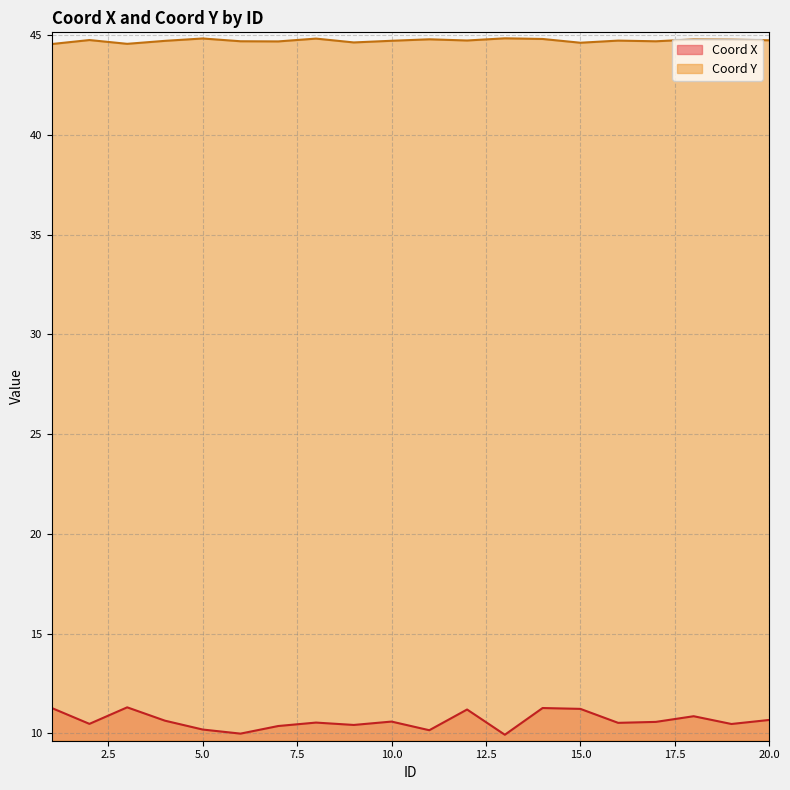

Rank the series by their average value, from highest to lowest.

Coord Y, Coord X